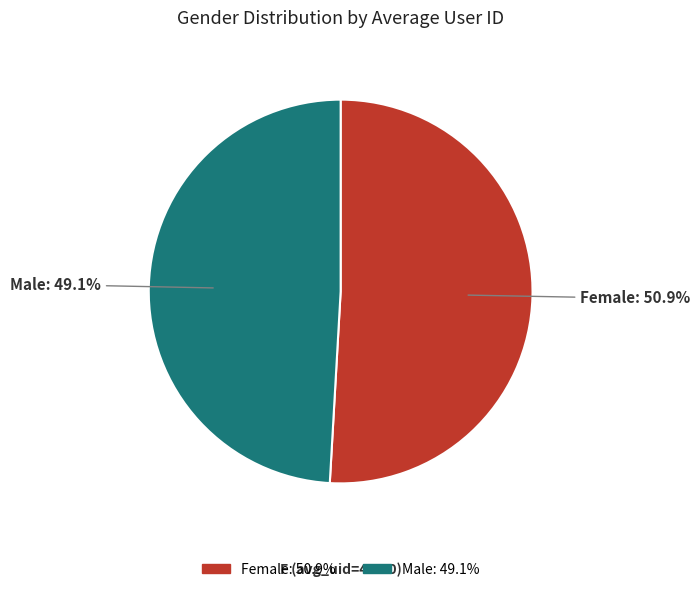

Is there a majority slice in this chart?

Yes